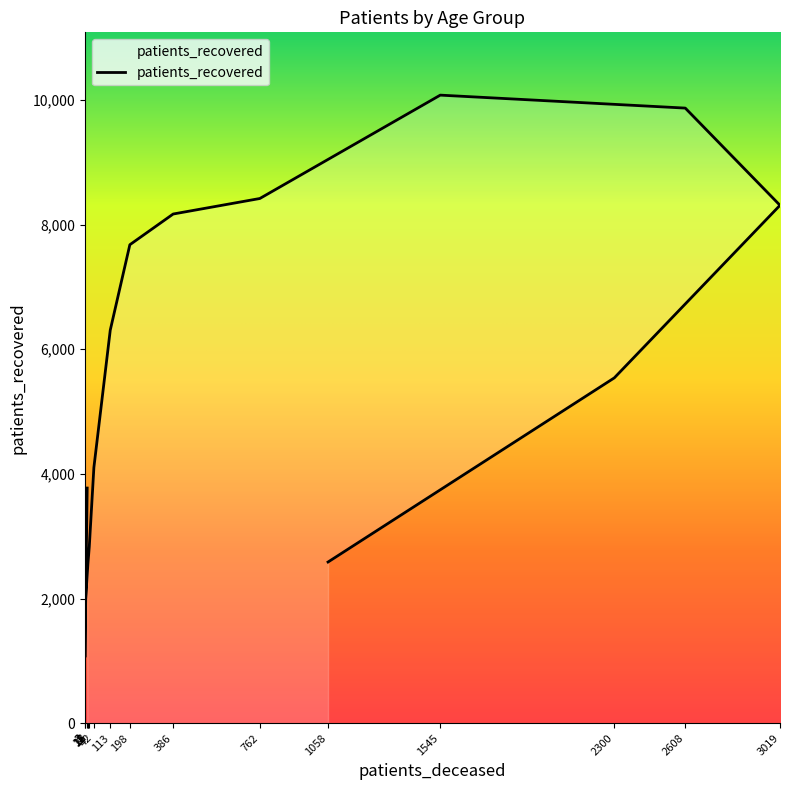

How many lines are shown in the chart?

1